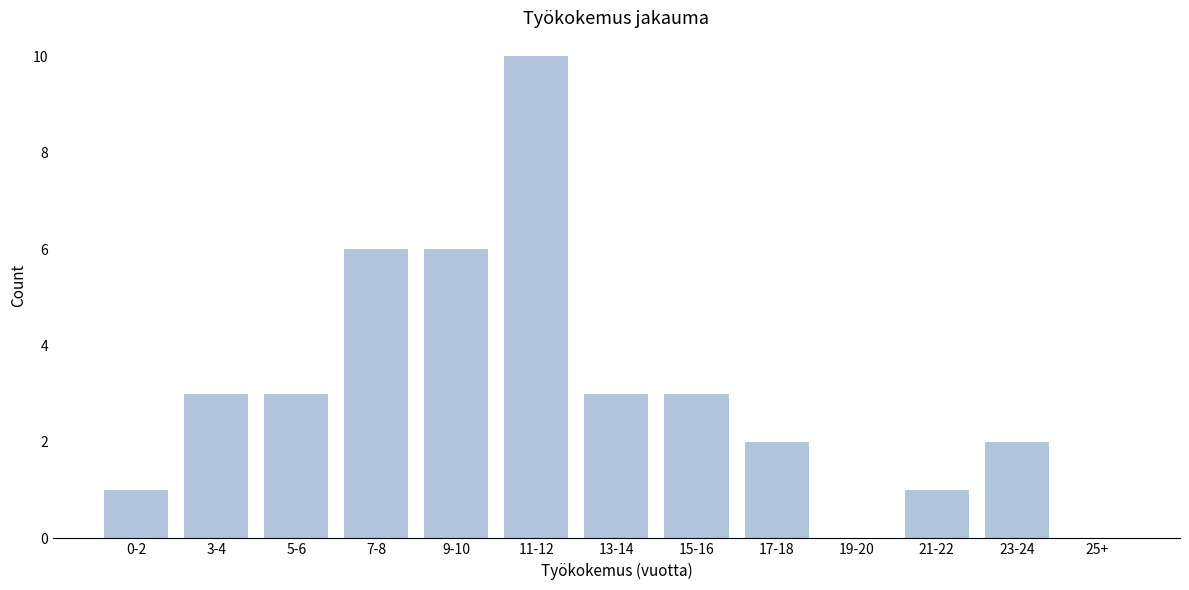

Reading left to right, extract all data points from this chart.

0-2=1	3-4=3	5-6=3	7-8=6	9-10=6	11-12=10	13-14=3	15-16=3	17-18=2	19-20=0	21-22=1	23-24=2	25+=0